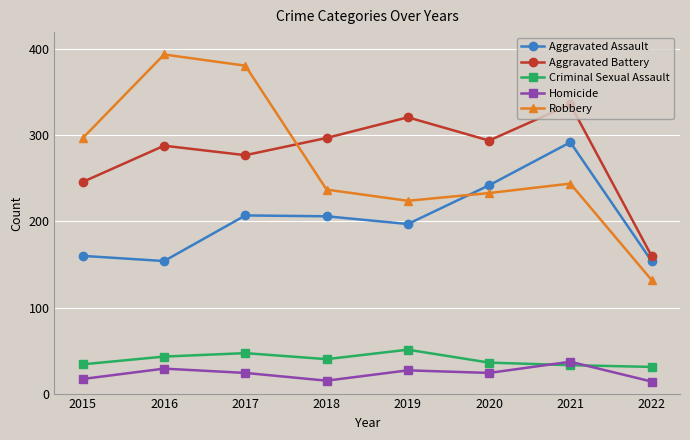

Which series has the largest range (max minus min)?

Robbery